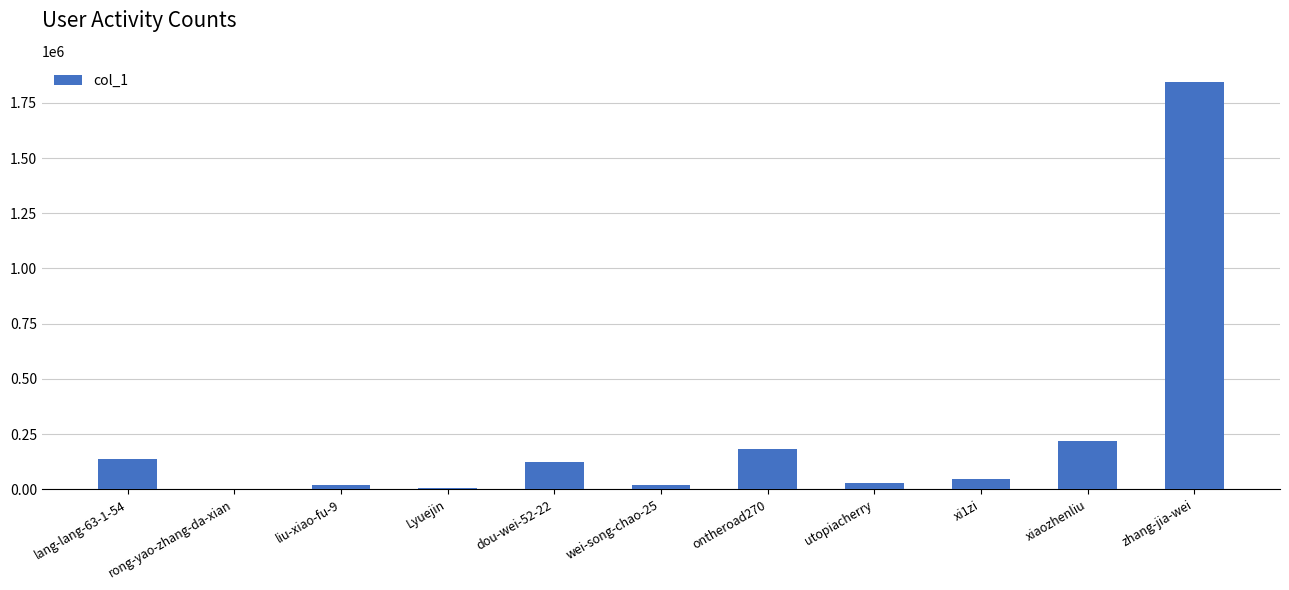

Approximately how many times larger is the value at xi1zi compared to dou-wei-52-22?

0.4